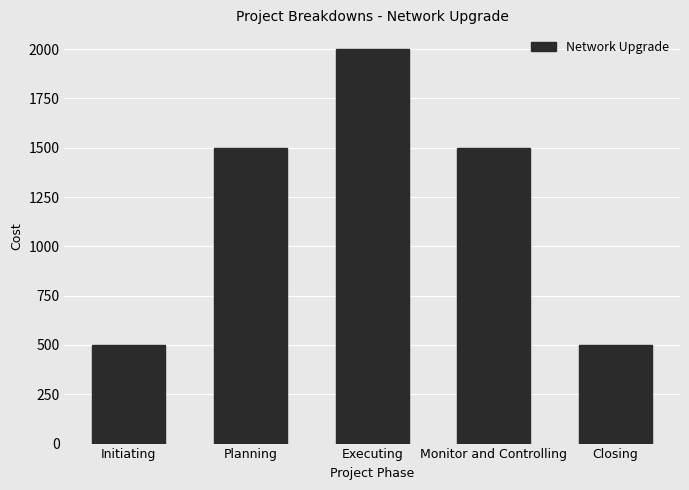

How many bars are there in total?

5